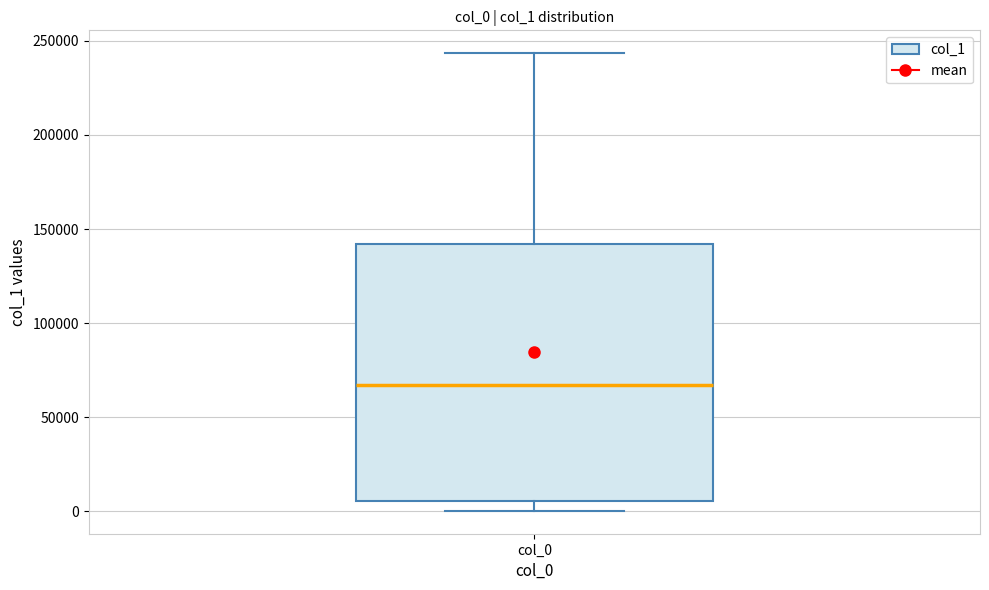

Where is the upper edge of the box for col_0 on the y-axis? The values are not printed on the chart, so give them approximately, as read against the axis.

140000